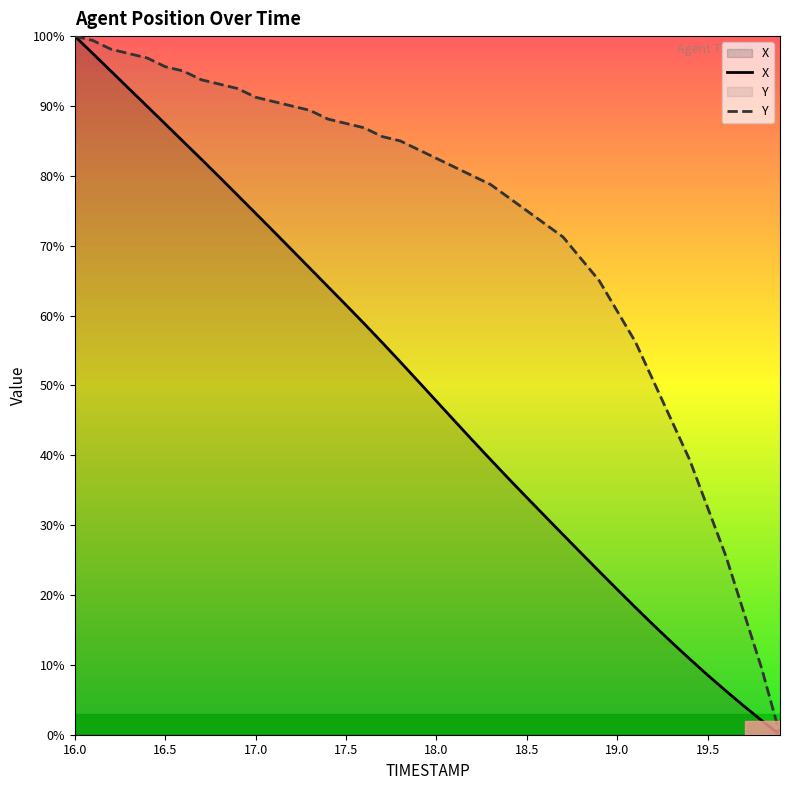

What is the difference between the highest and lowest values at 16.5?

8.2